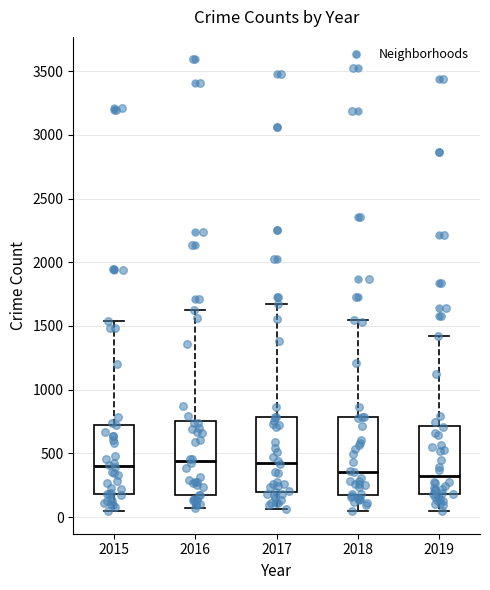

Reading left to right, transcribe this box plot: for each box, give where its median line is, the range the box spans, and where its two whiskers end, as read against the y-axis. The values are not printed on the chart, so give them approximately, as read against the axis.

2015: median 400, box 200 to 750, whiskers 50 to 1550
2016: median 450, box 150 to 750, whiskers 50 to 1650
2017: median 450, box 200 to 800, whiskers 50 to 1650
2018: median 350, box 200 to 800, whiskers 50 to 1550
2019: median 300, box 200 to 700, whiskers 50 to 1400